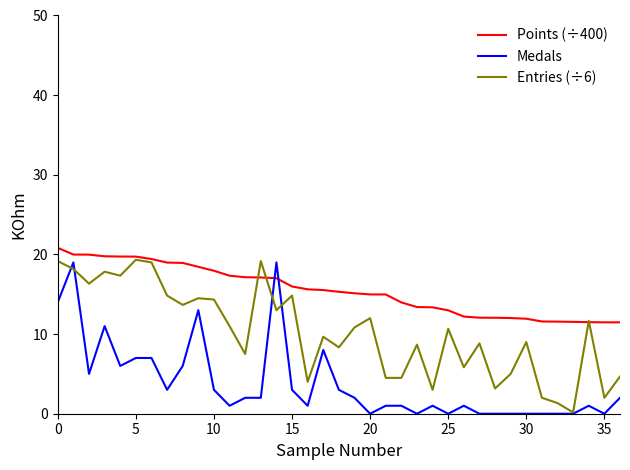

What are all the series names shown in the legend?

Points (÷400), Medals, Entries (÷6)